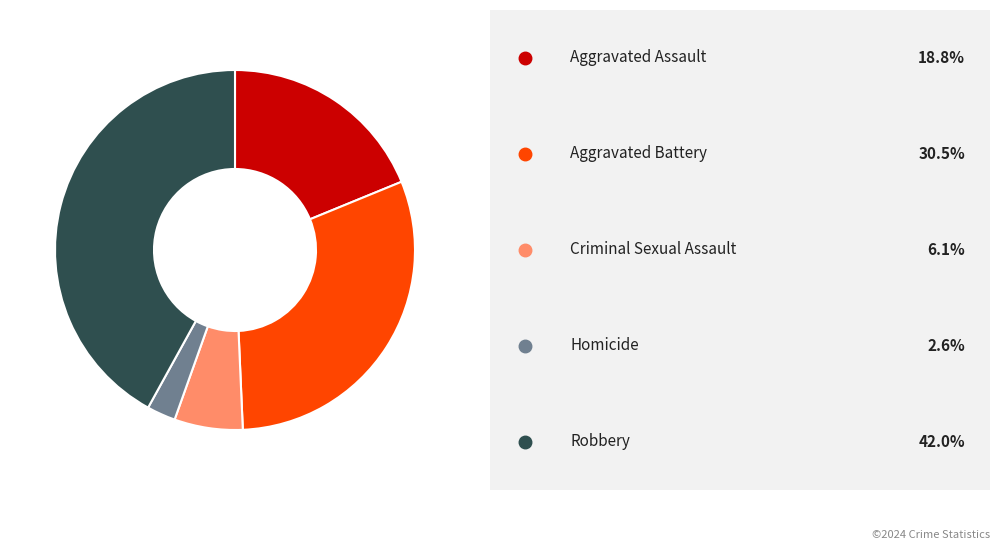

Is there any slice that represents more than half of the pie?

No